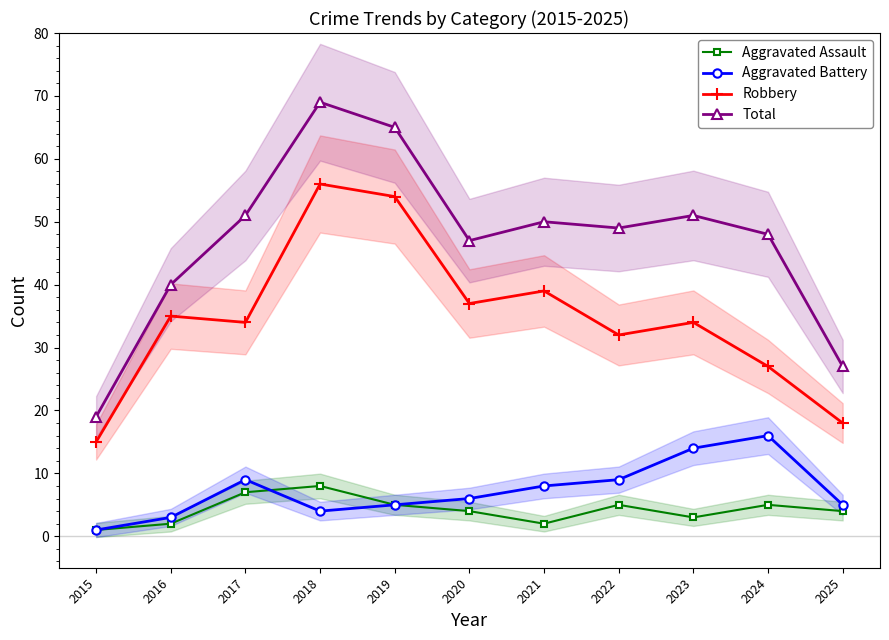

At which label is Aggravated Assault closest to 4?

2020